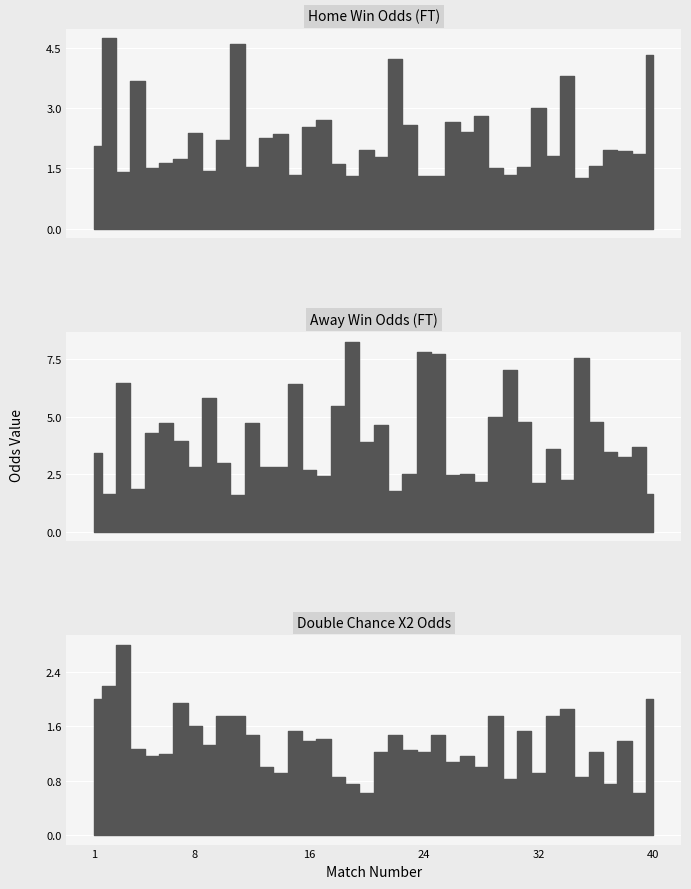

Rank the series at 29 from highest to lowest value.

Odd_A_FT, Odd_DC_X2, Odd_H_FT